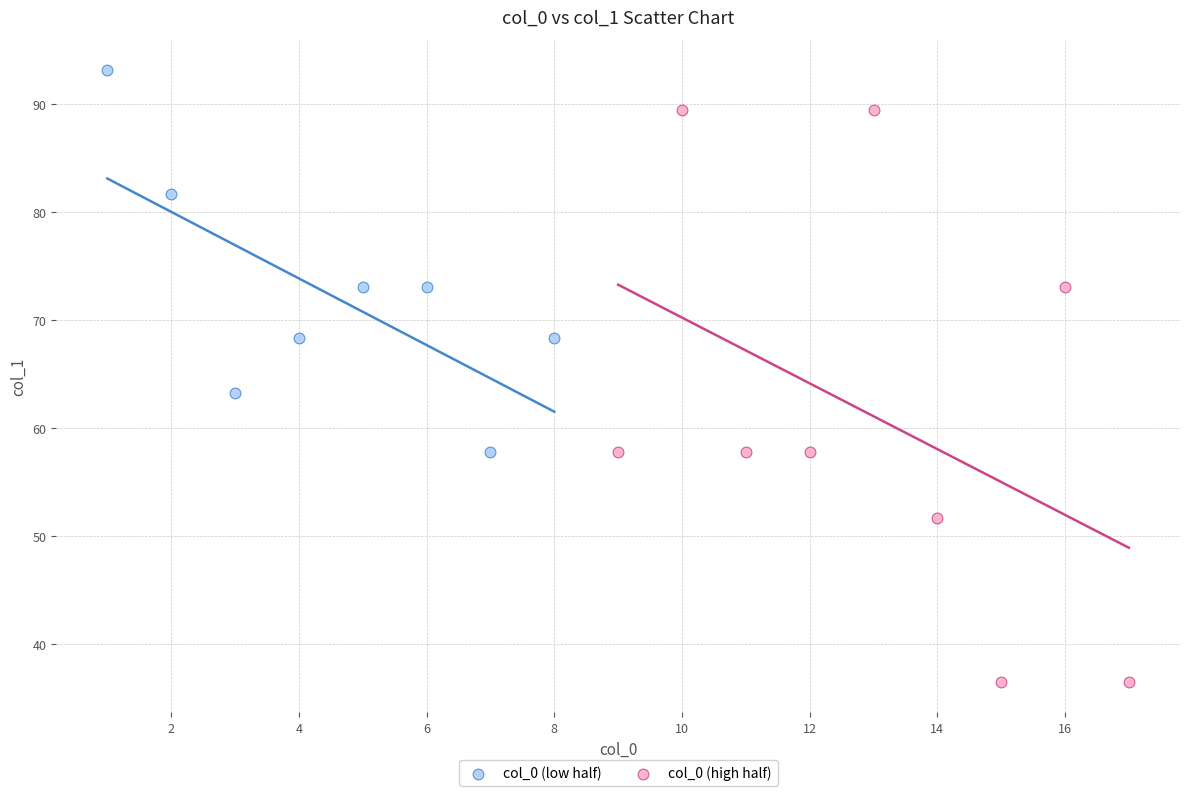

What are all the series names shown in the legend?

col_0 (low half), col_0 (high half)